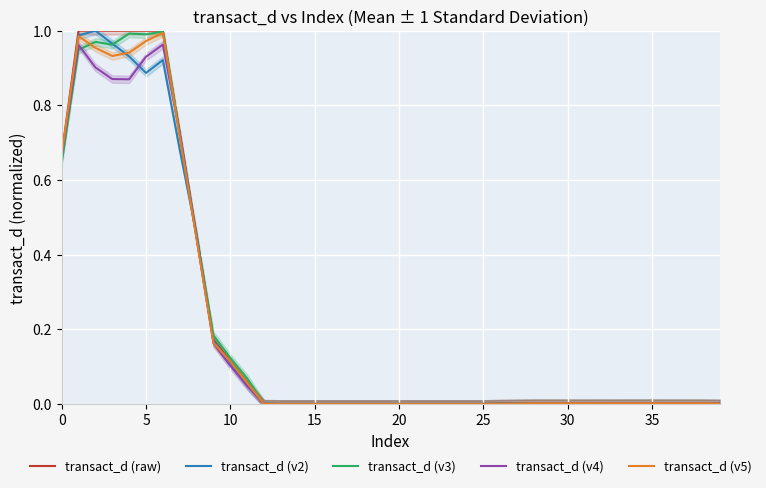

In transact_d (v2), how many points are lower than both neighbors (excluding endpoints)?

3